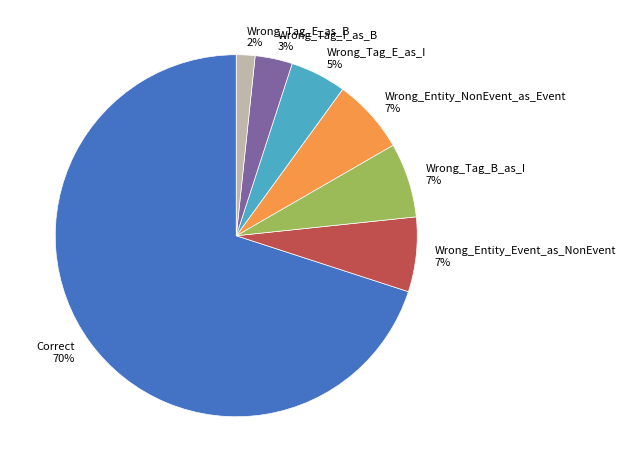

How many slices are in this pie chart?

7